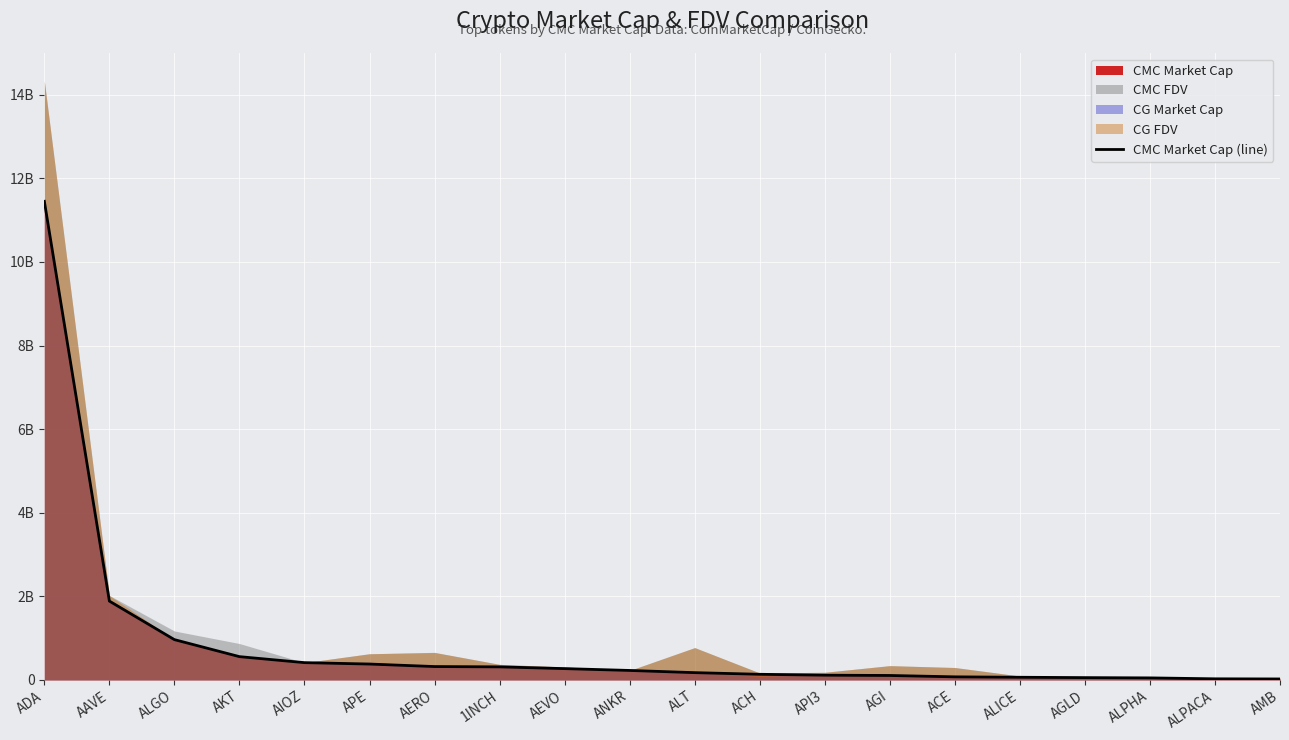

What is the smallest value displayed?

21179163